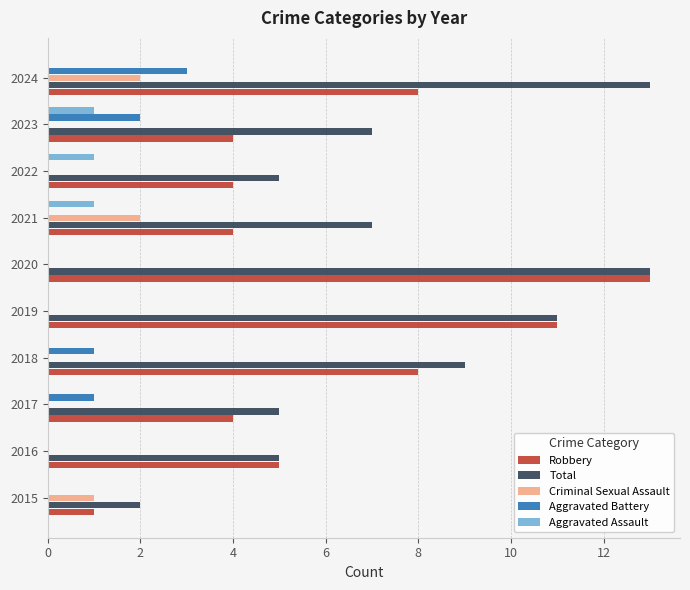

What is the highest value of the Aggravated Battery series?

3